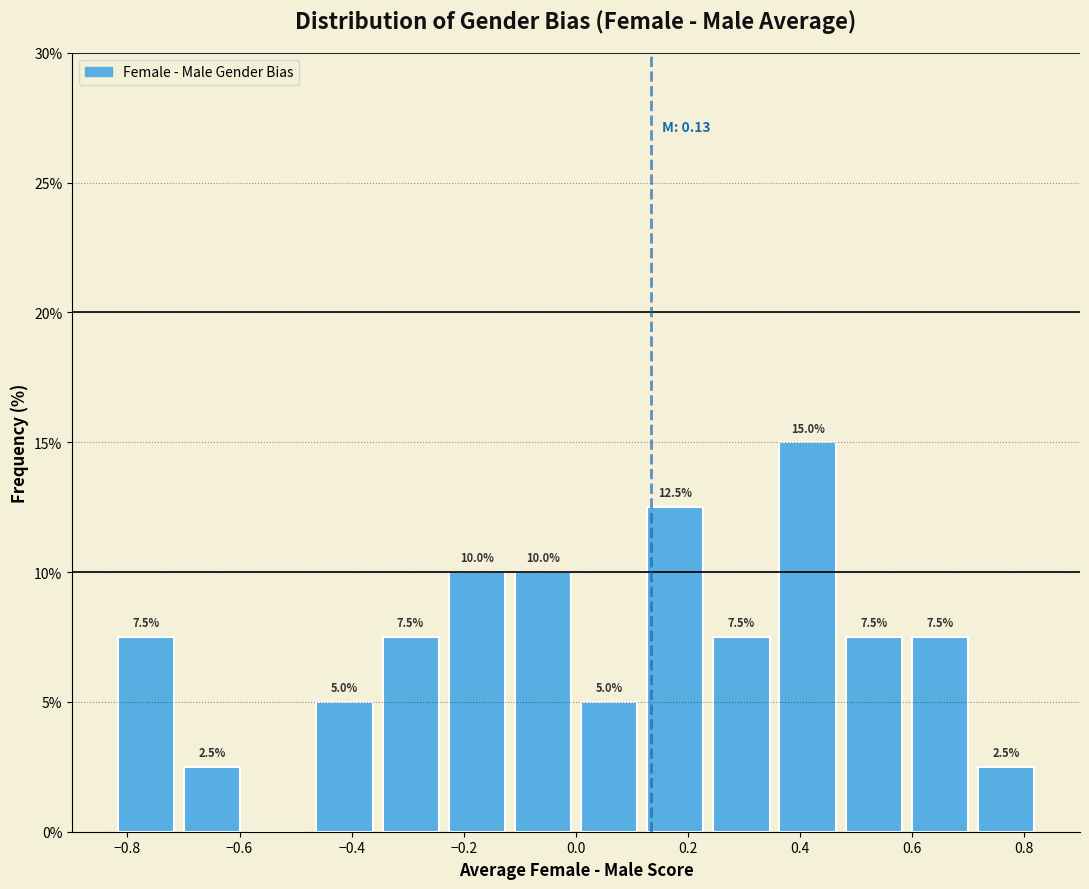

Which range on the x-axis has the tallest bar?

0.36 to 0.48